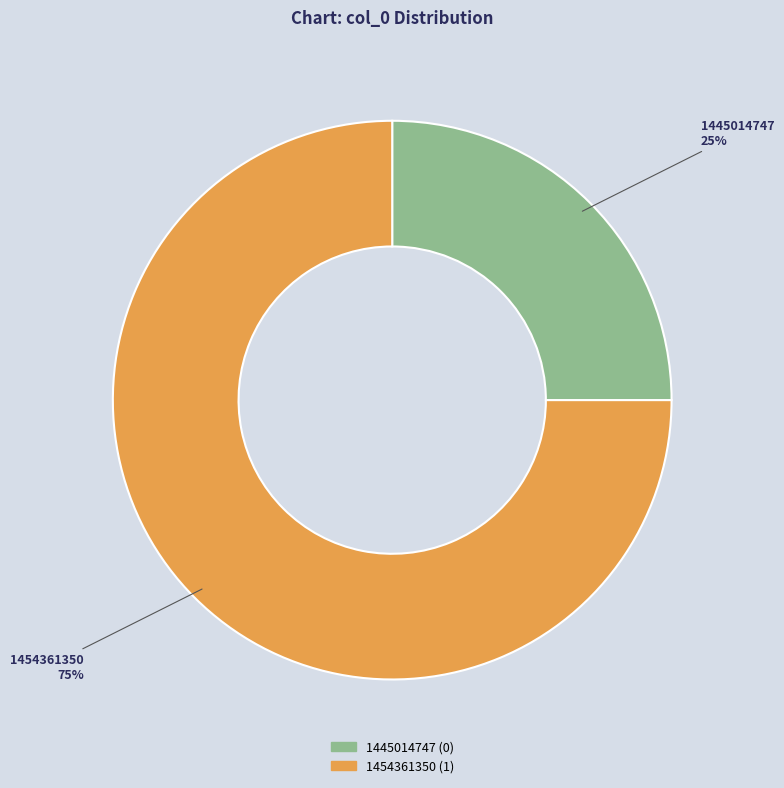

What percentage is the 1454361350 slice, to the nearest percent?

75%